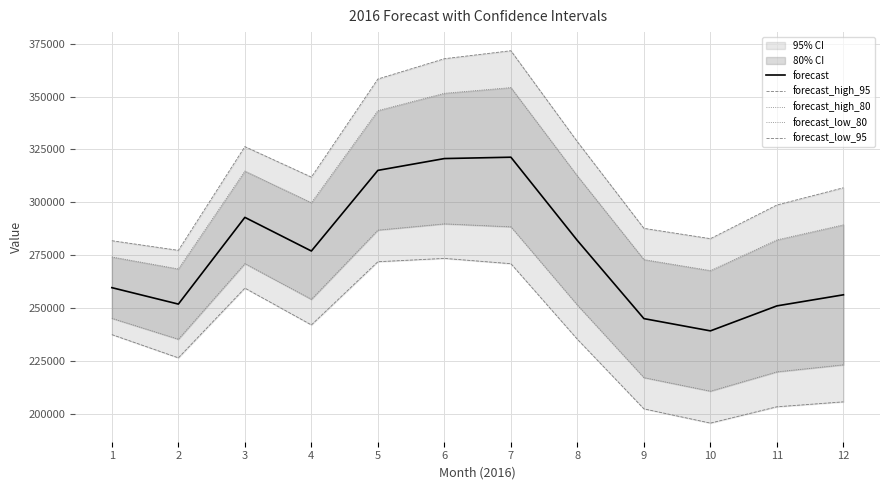

Between 10 and 3, which is larger?

3